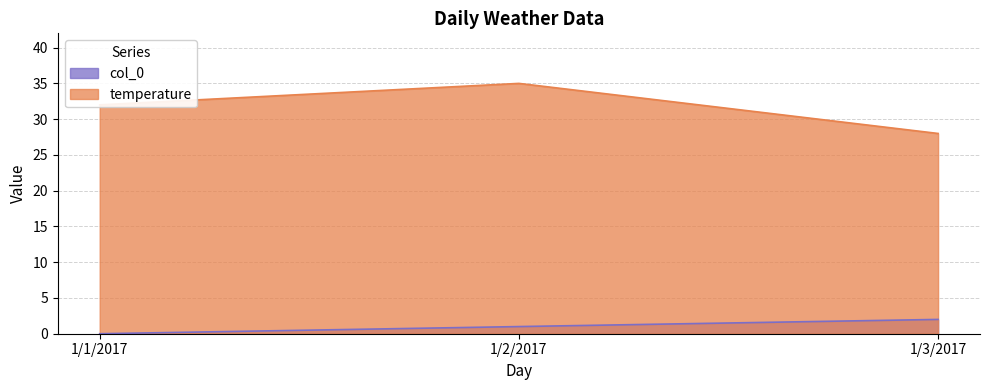

How many data points in col_0 are above 1?

1